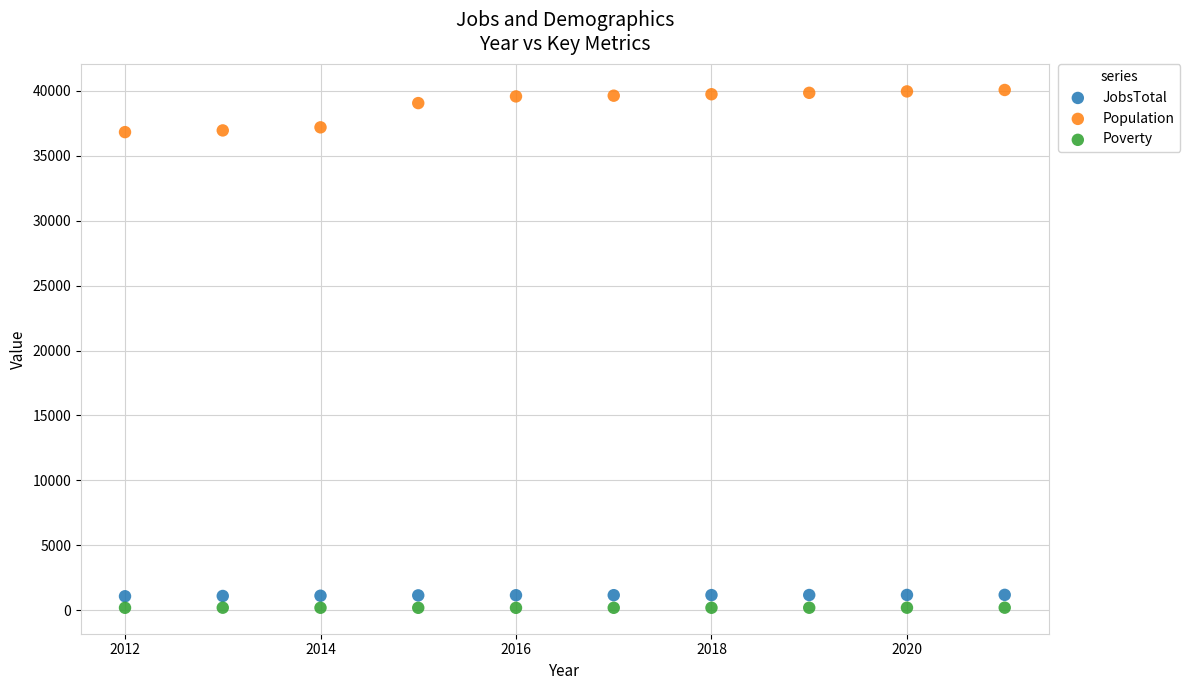

Across all data points, what is the range of X values (max minus min)?

9